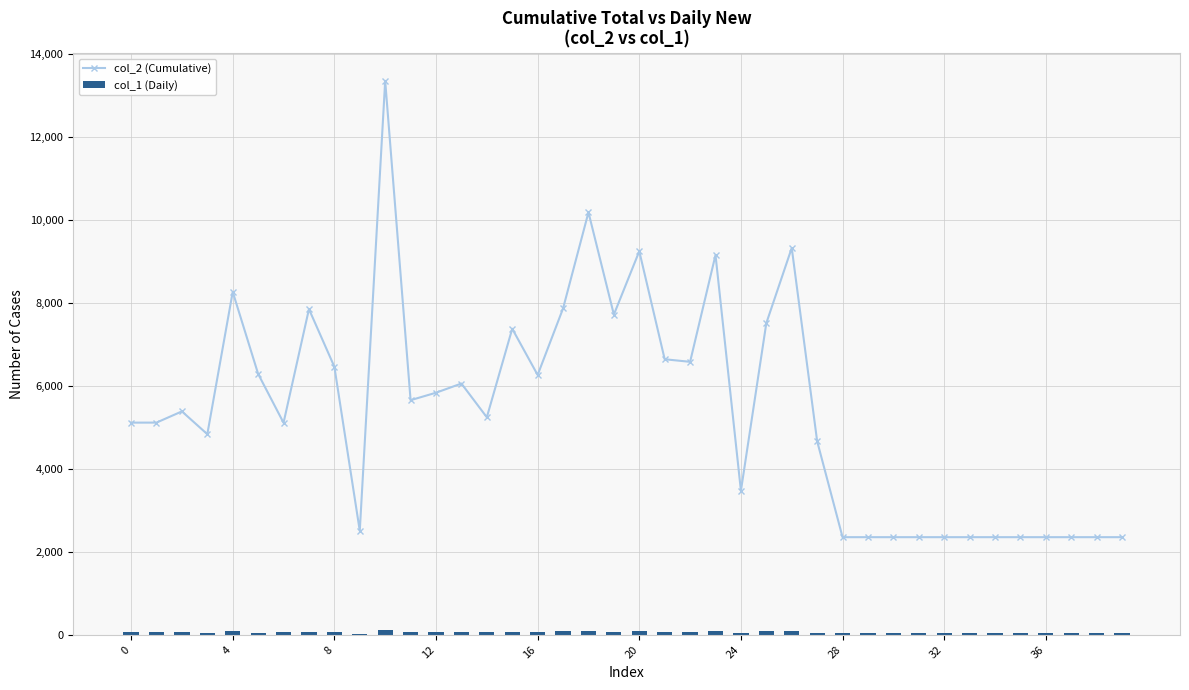

What is the smallest value displayed?

28